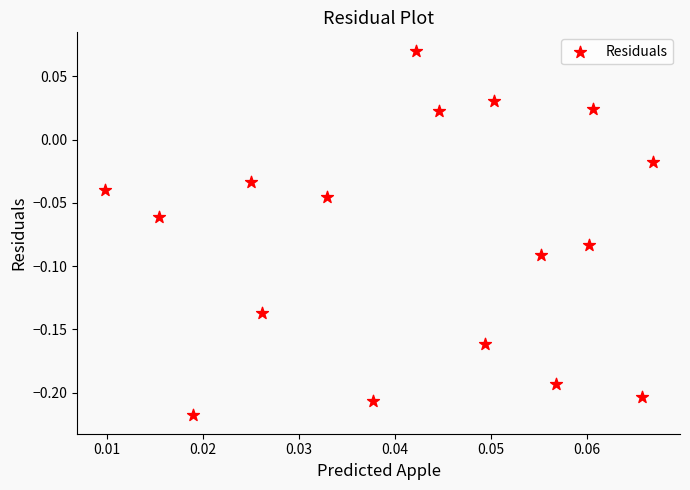

Count the number of points in this scatter plot.

17